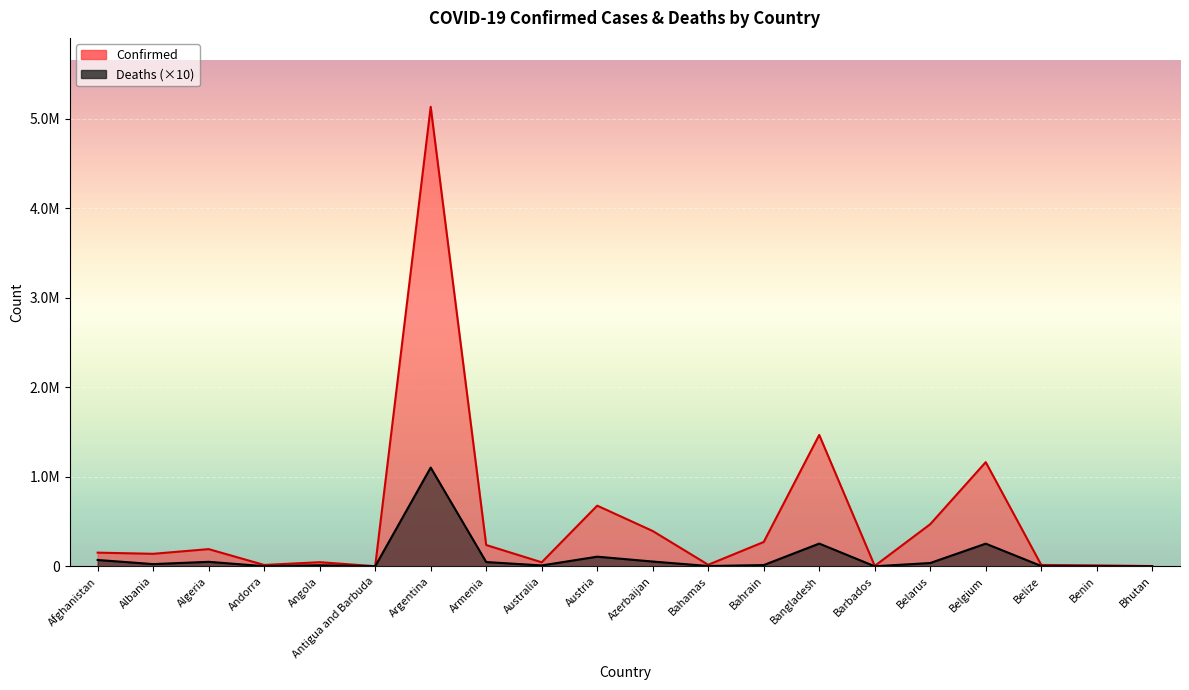

Which series has the widest spread of values?

Confirmed